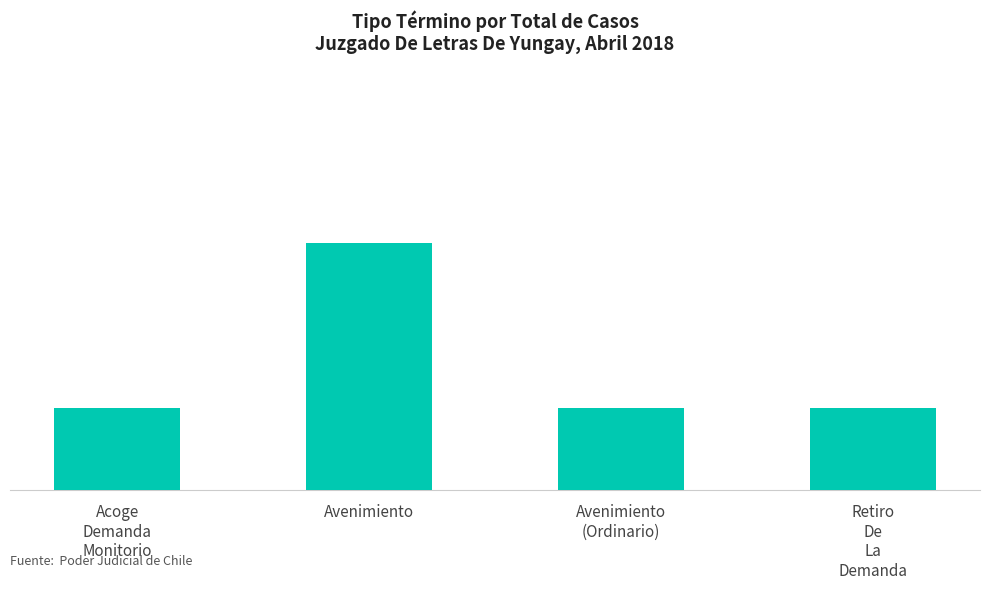

Reading left to right, transcribe all the data shown in this chart.

Acoge
Demanda
Monitorio=1	Avenimiento=3	Avenimiento
(Ordinario)=1	Retiro
De
La
Demanda=1